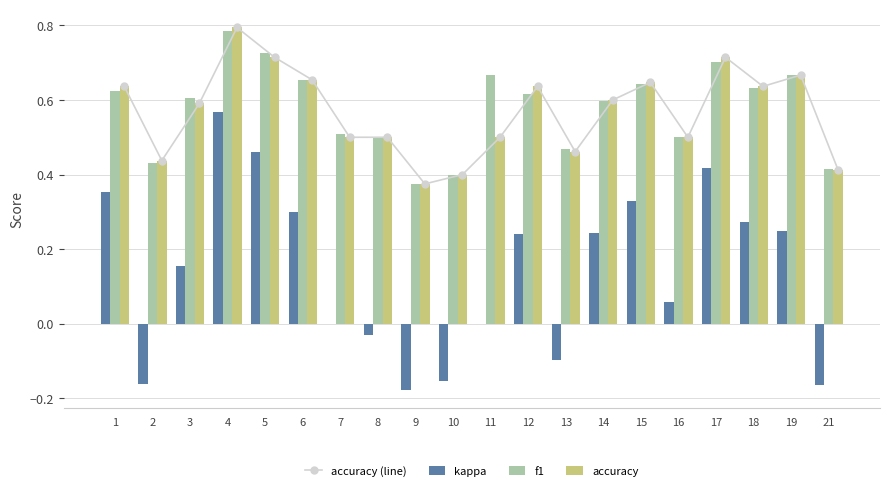

Rank the series at 2 from highest to lowest value.

accuracy (line), accuracy, f1, kappa